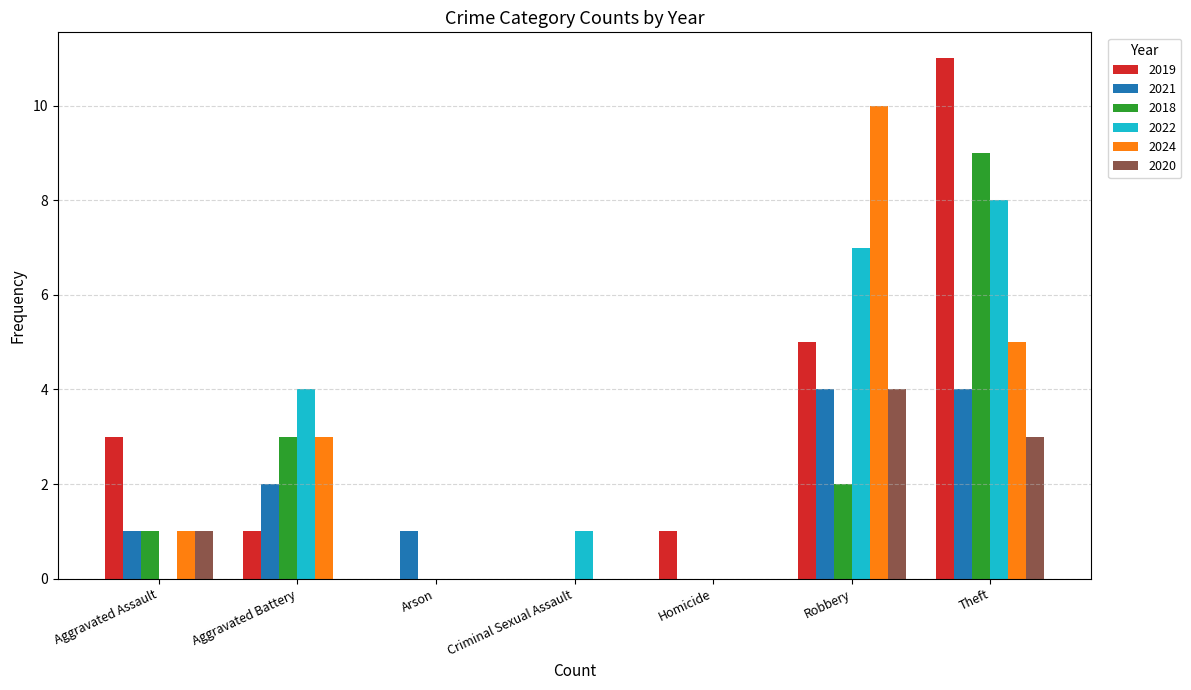

Which series changed the most between Aggravated Assault and Homicide?

2019